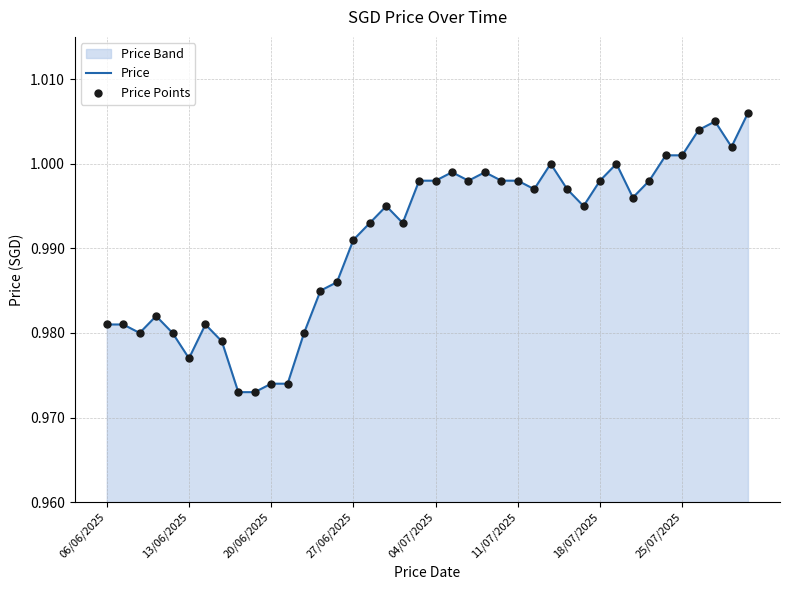

The value at 27/06/2025 is 1.6. True or false?

False